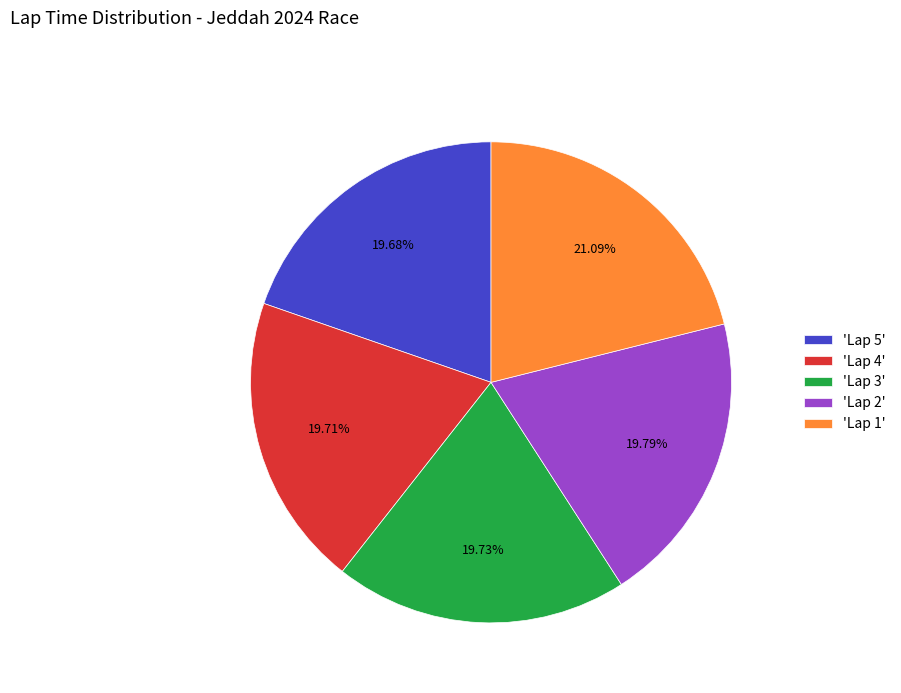

Combined, do 'Lap 5' and 'Lap 3' account for over 50%?

No